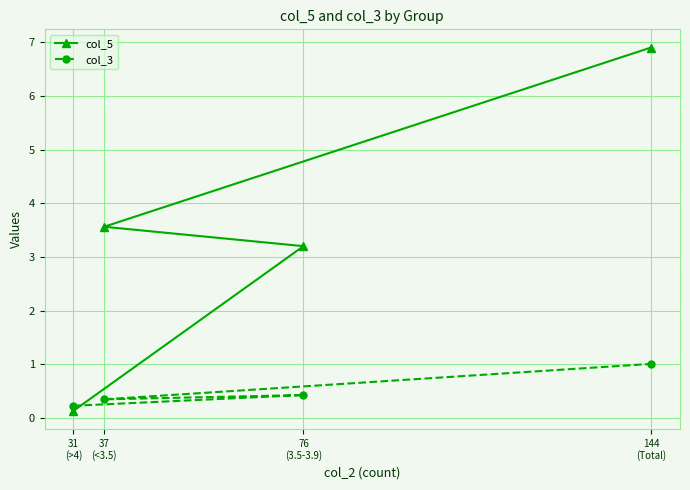

List the labels in order of col_3 value, largest first.

144
(Total), 76
(3.5-3.9), 37
(<3.5), 31
(>4)